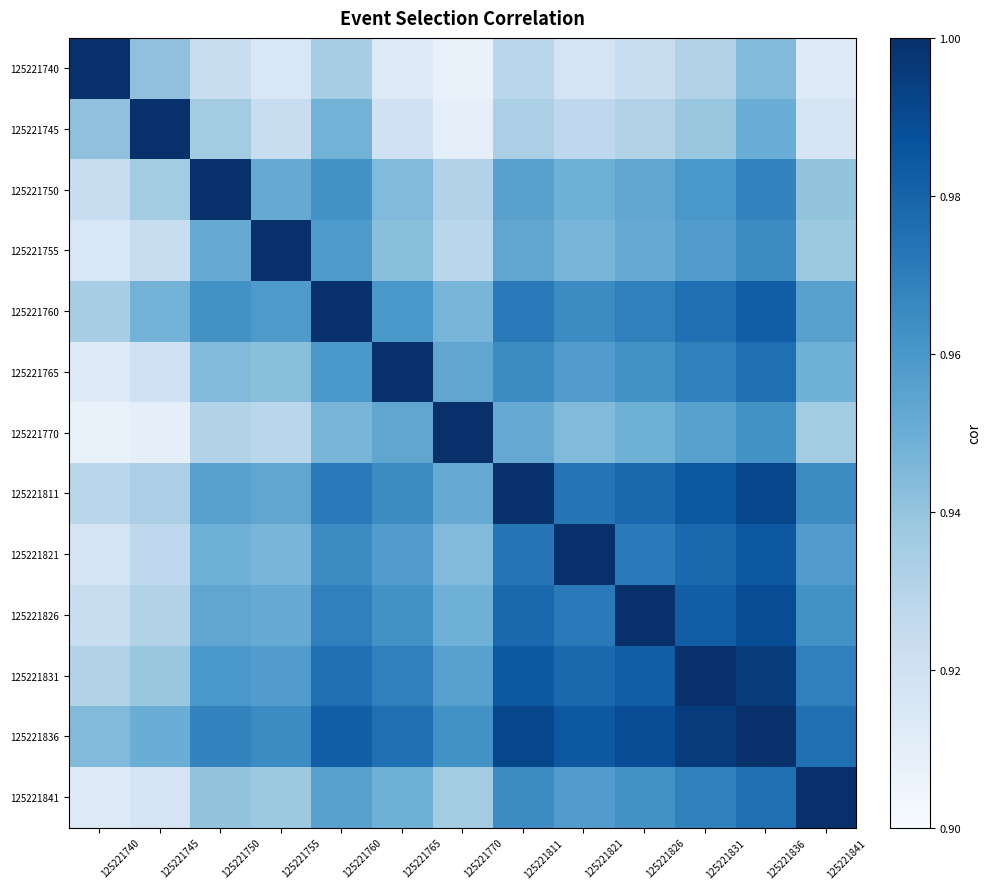

At which category is the sum across all series the highest?

125221836